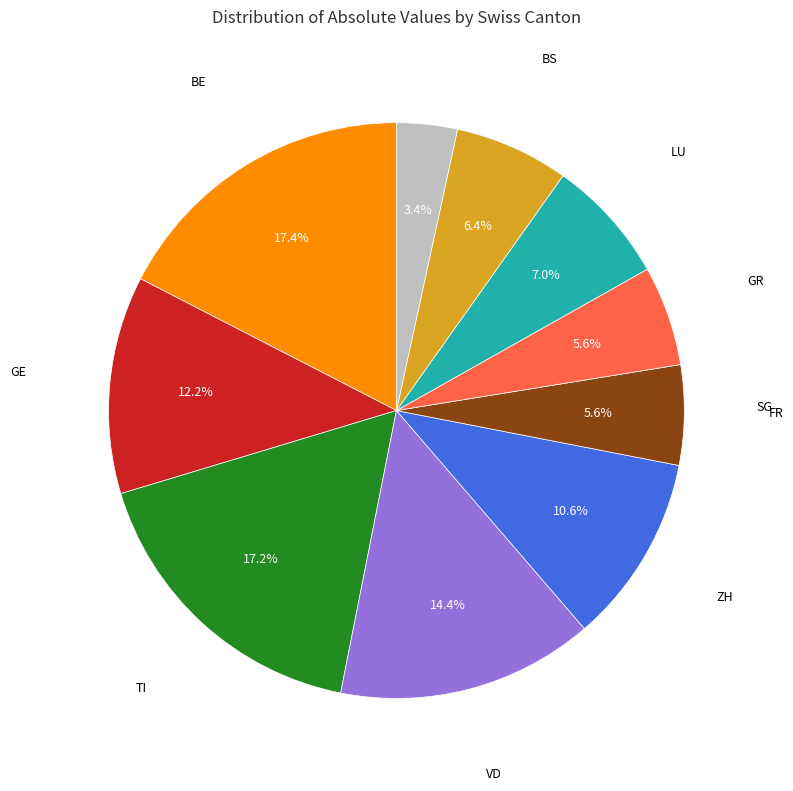

Does any single category account for the majority?

No